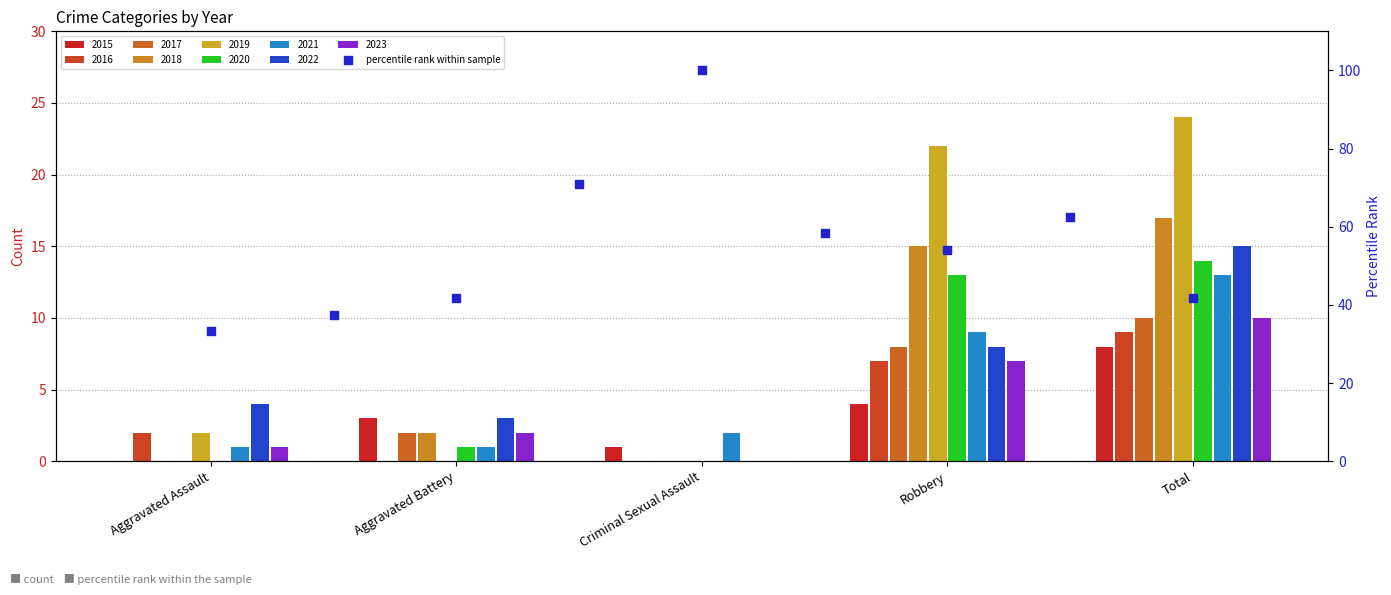

Which has a higher value, Aggravated Assault or Criminal Sexual Assault?

Criminal Sexual Assault